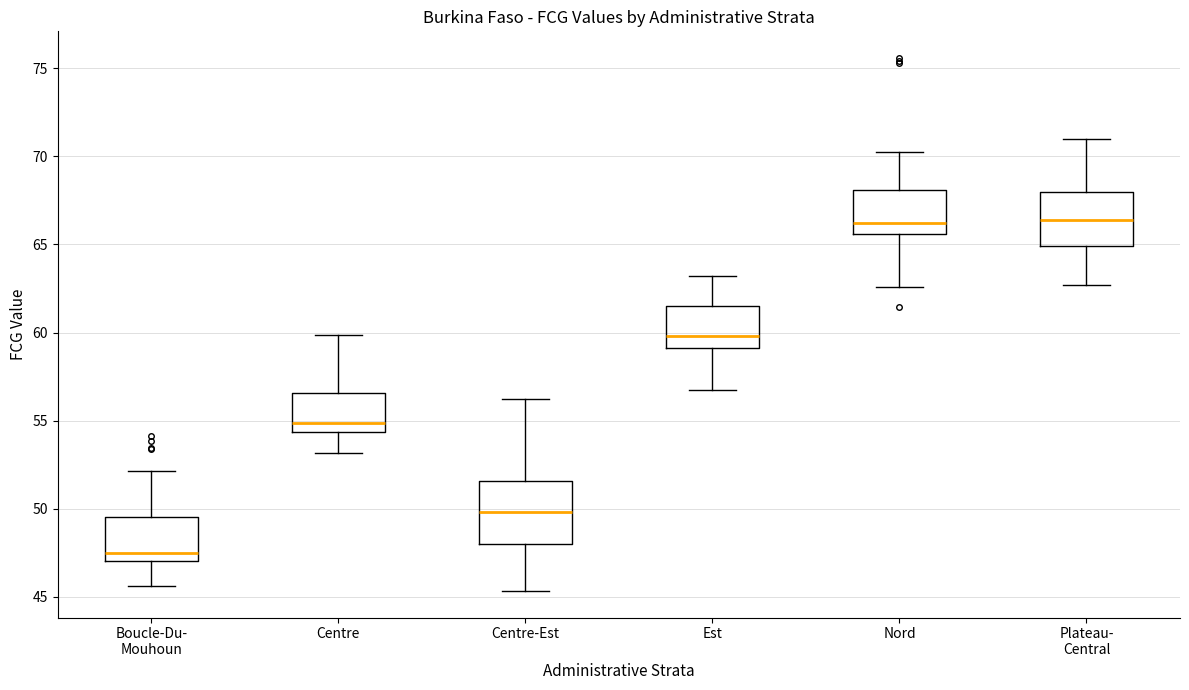

Reading left to right, transcribe this box plot: for each box, give where its median line is, the range the box spans, and where its two whiskers end, as read against the y-axis. The values are not printed on the chart, so give them approximately, as read against the axis.

Boucle-Du- Mouhoun: median 47.5, box 47.0 to 49.5, whiskers 45.5 to 52.0
Centre: median 55.0, box 54.5 to 56.5, whiskers 53.0 to 60.0
Centre-Est: median 50.0, box 48.0 to 51.5, whiskers 45.5 to 56.0
Est: median 60.0, box 59.0 to 61.5, whiskers 56.5 to 63.0
Nord: median 66.0, box 65.5 to 68.0, whiskers 62.5 to 70.5
Plateau- Central: median 66.5, box 65.0 to 68.0, whiskers 62.5 to 71.0